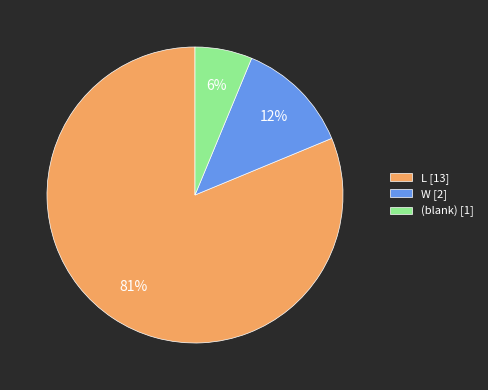

To the nearest percent, what percentage of the pie is (blank) [1]?

6%